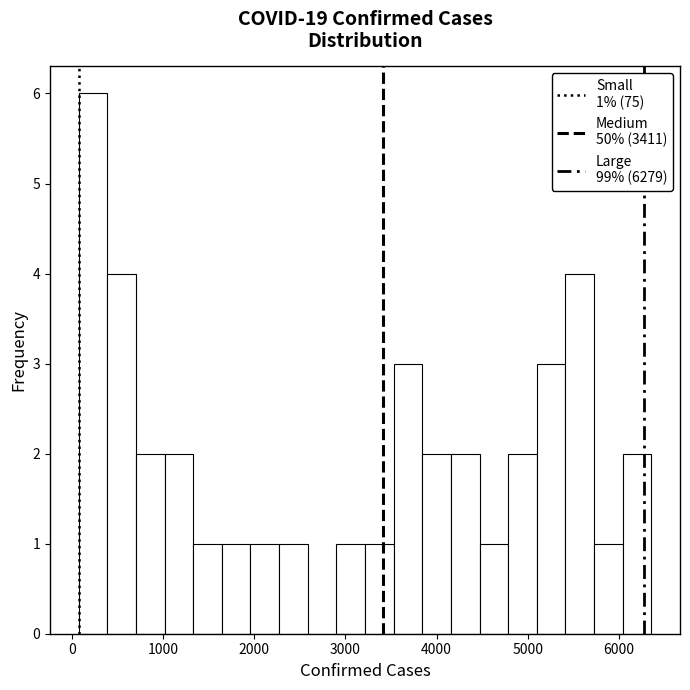

Around what value on the x-axis is the tallest bar? Give the approximate position of its centre, as read against the axis.

200